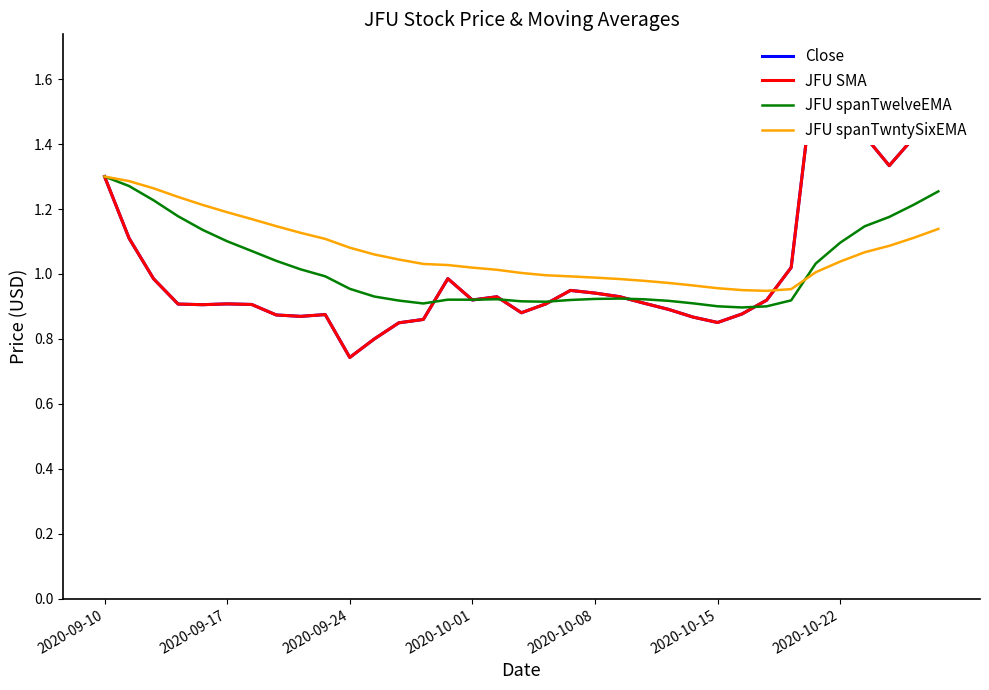

Which series has the largest range (max minus min)?

JFU SMA